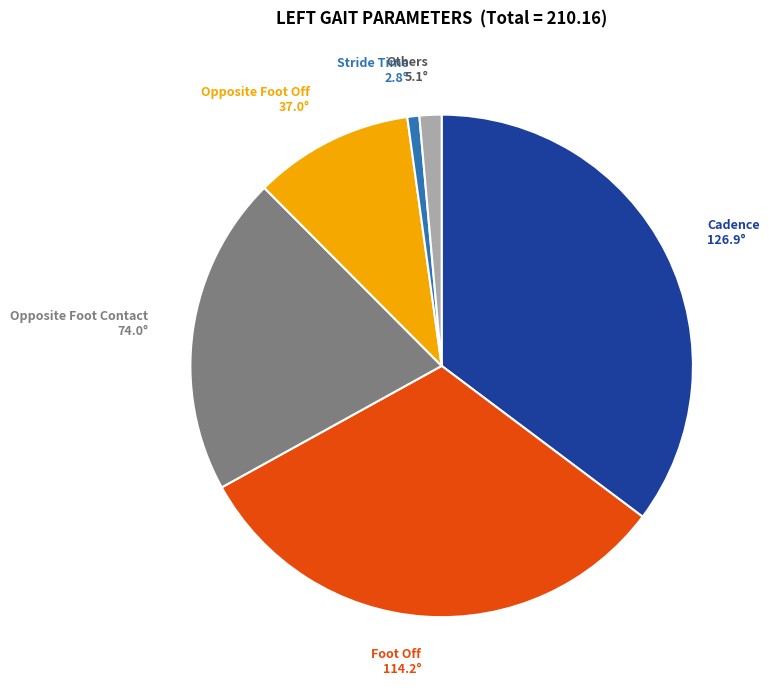

Approximately how many times larger is the value at Opposite Foot Off compared to Cadence?

0.3